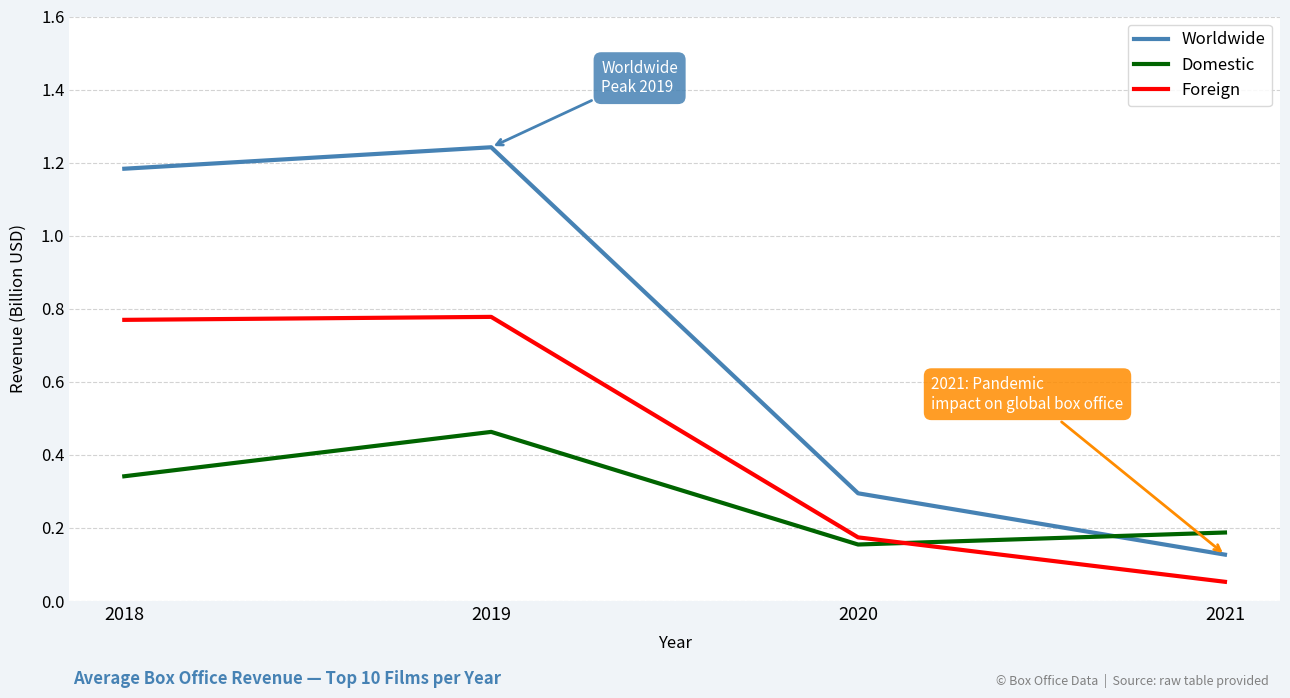

Rank the series at 2020 from lowest to highest value.

Domestic, Foreign, Worldwide